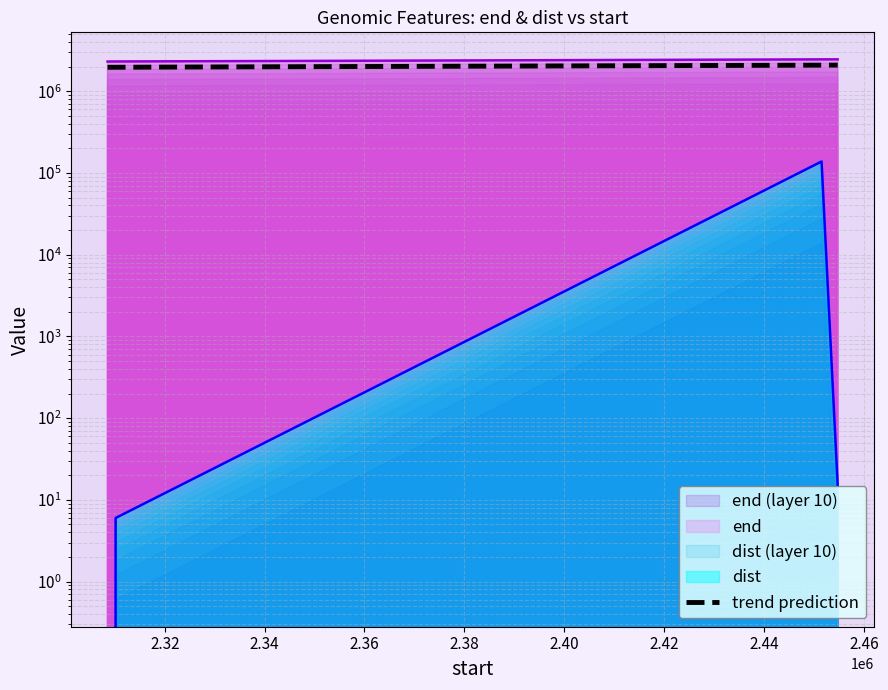

How many interior local peaks does the dist series have?

1